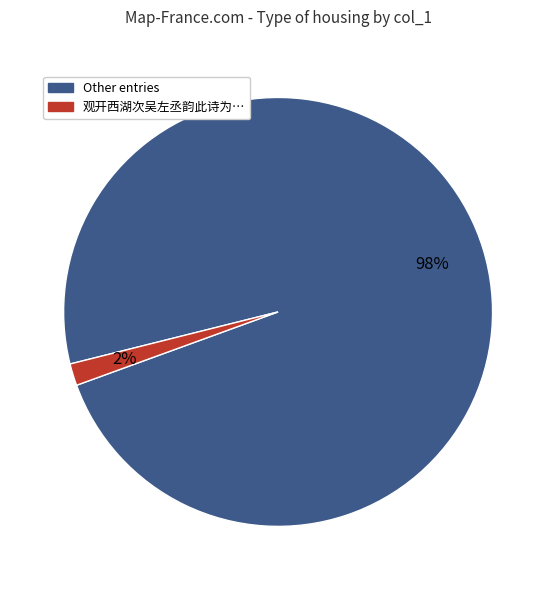

Is there any slice that represents more than half of the pie?

Yes